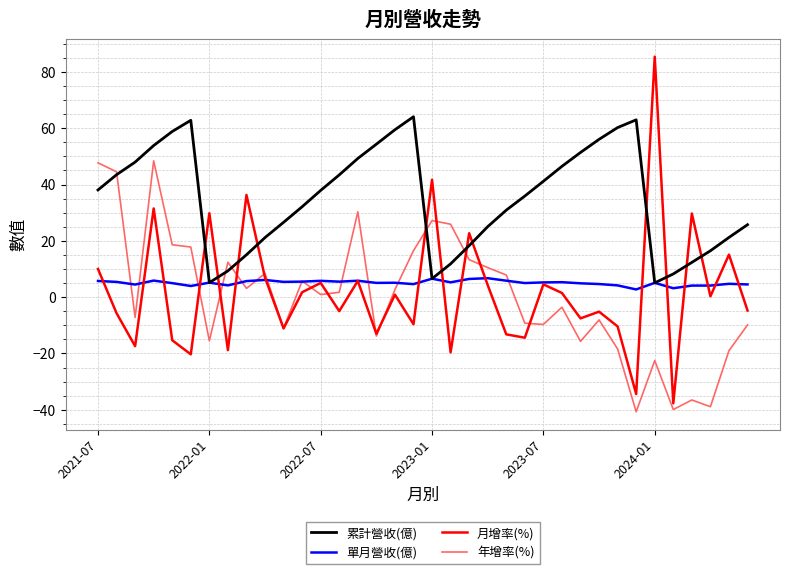

List the series in order of their peak value, lowest first.

單月營收(億), 年增率(%), 累計營收(億), 月增率(%)